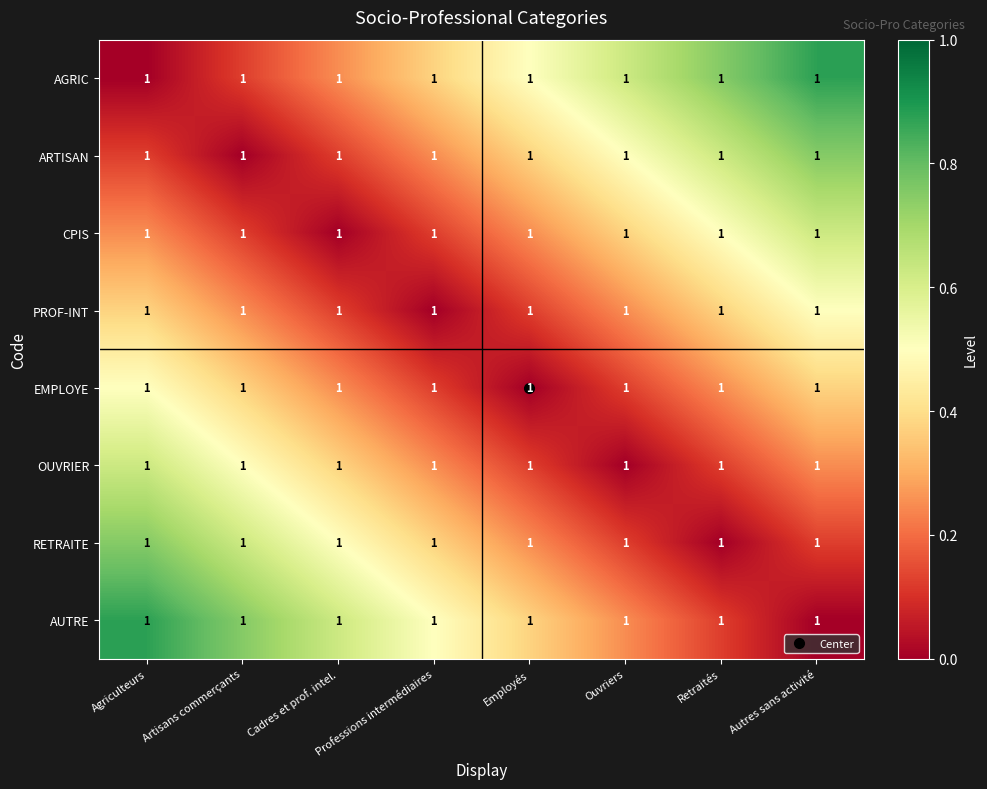

Where is RETRAITE nearest to the value 0?

Retraités